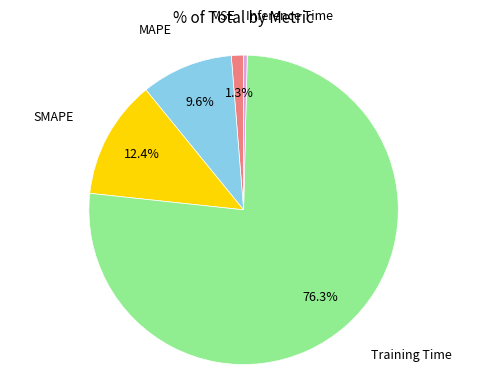

Rank the categories by value from highest to lowest.

Training Time, SMAPE, MAPE, MSE, Inference Time